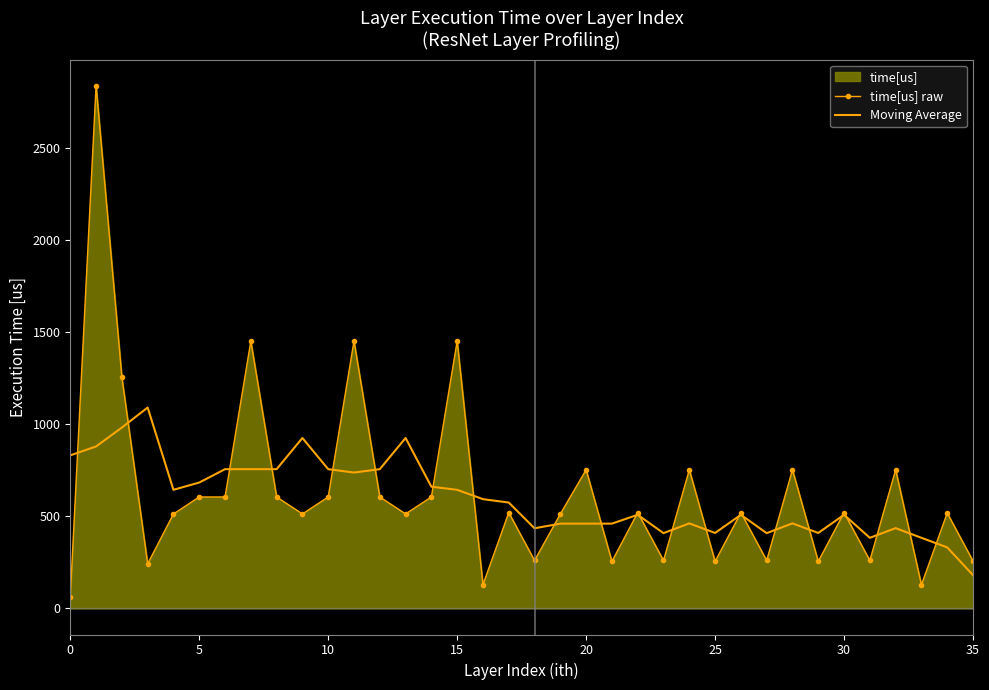

Which series ends up on top after the final intersection of time[us] raw and Moving Average?

time[us] raw